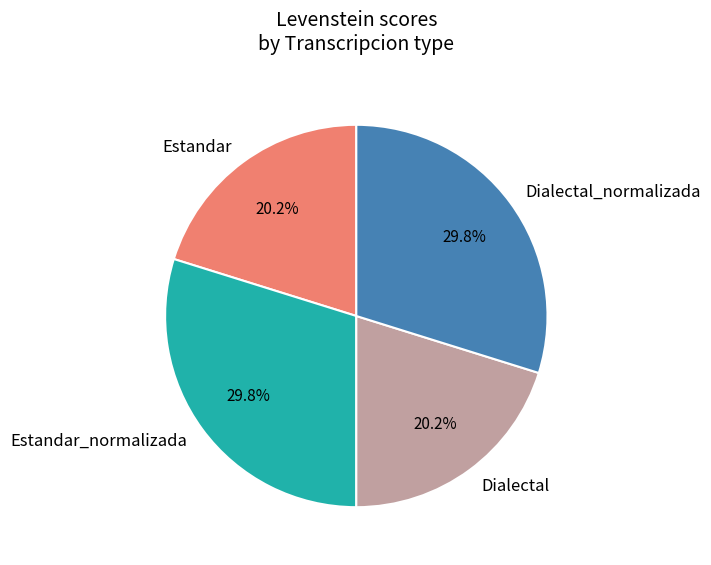

How many slices are in this pie chart?

4